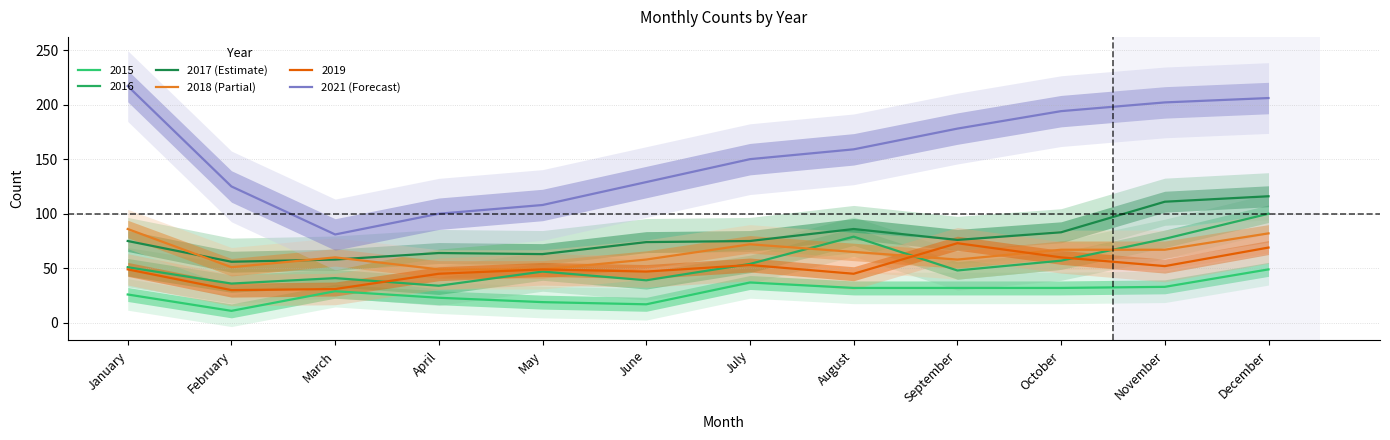

True or false: 2018 (Partial) has a value of 21 at August.

False